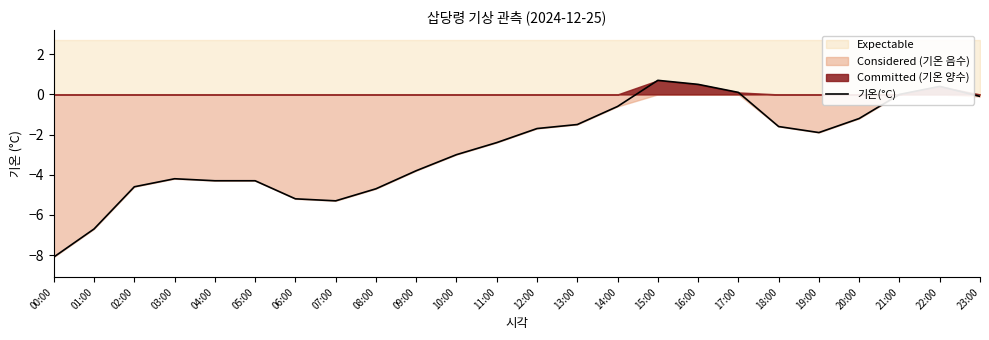

The value at 02:00 is -2.3. True or false?

False